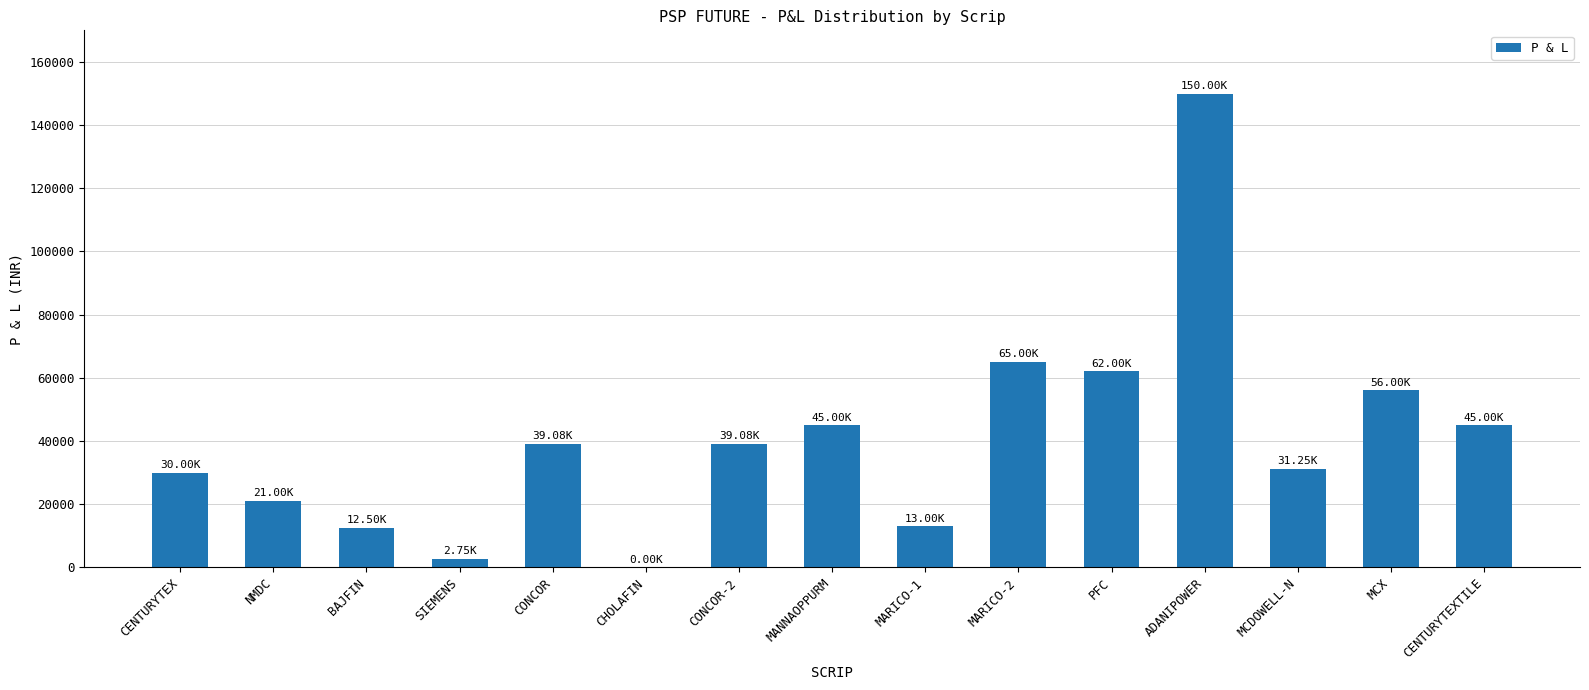

What is the change in value from CONCOR-2 to PFC?

+22925